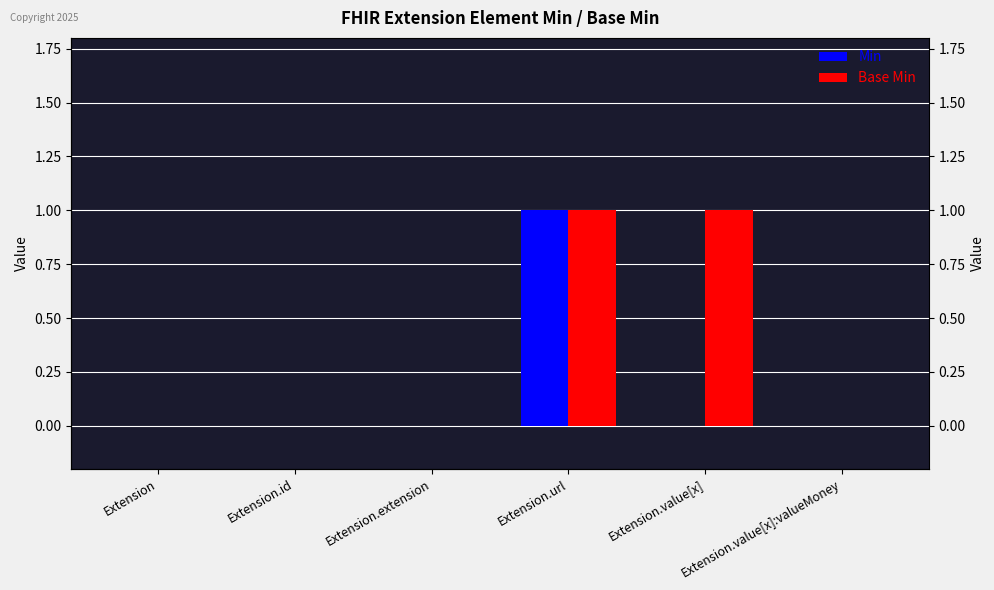

What position from the left is Extension.value[x]:valueMoney?

6